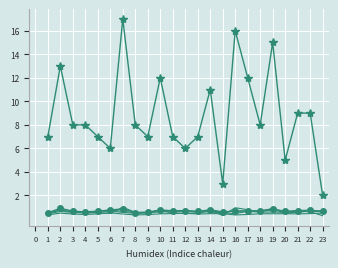

Is it true that col_1 equals 0.4 at 20?

True